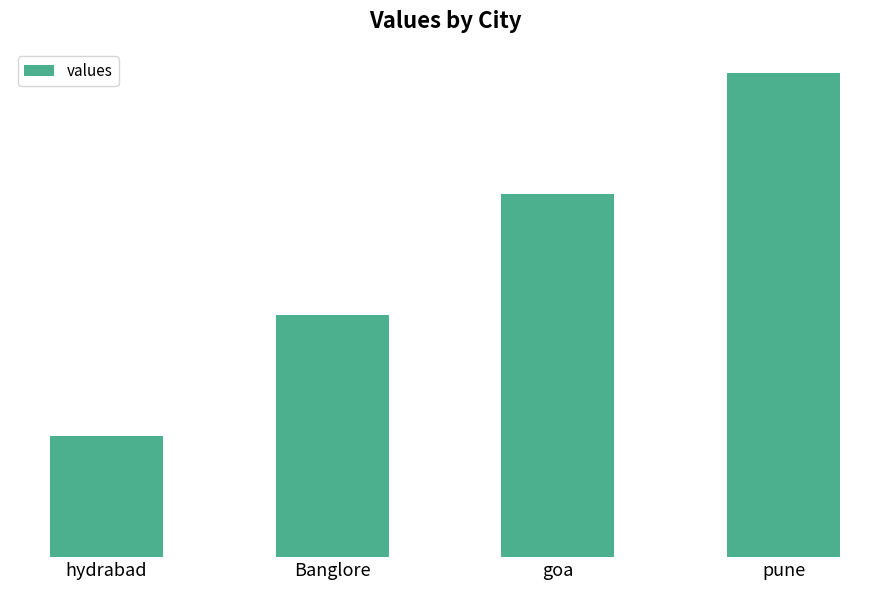

What is the label of the 1st bar from the right?

pune